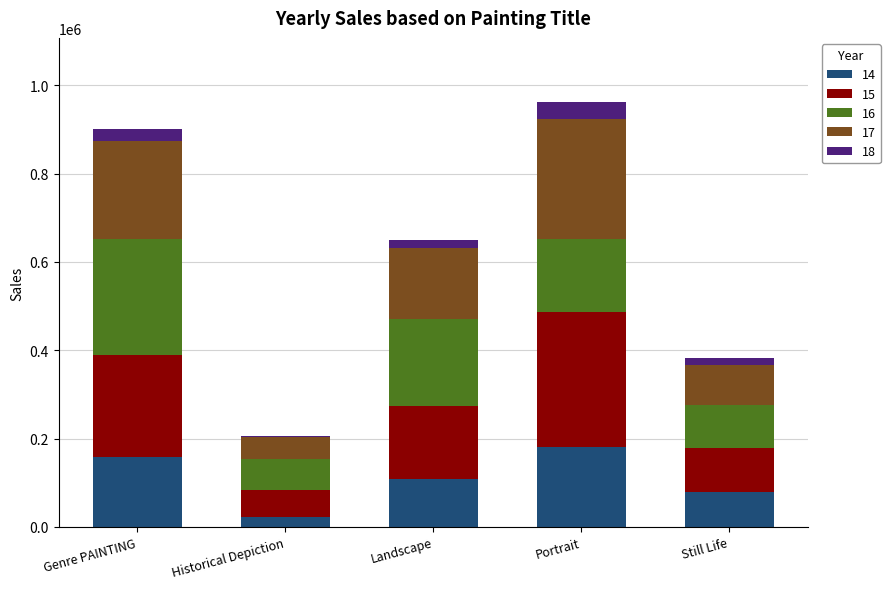

What is the difference between the second highest and minimum values in the 14 series?

135633.4